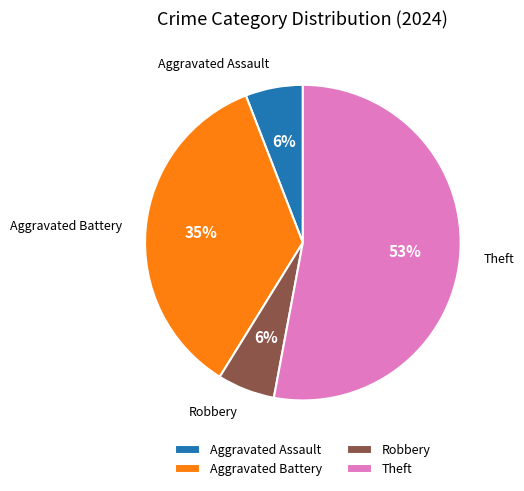

Which has a higher value, Aggravated Assault or Theft?

Theft